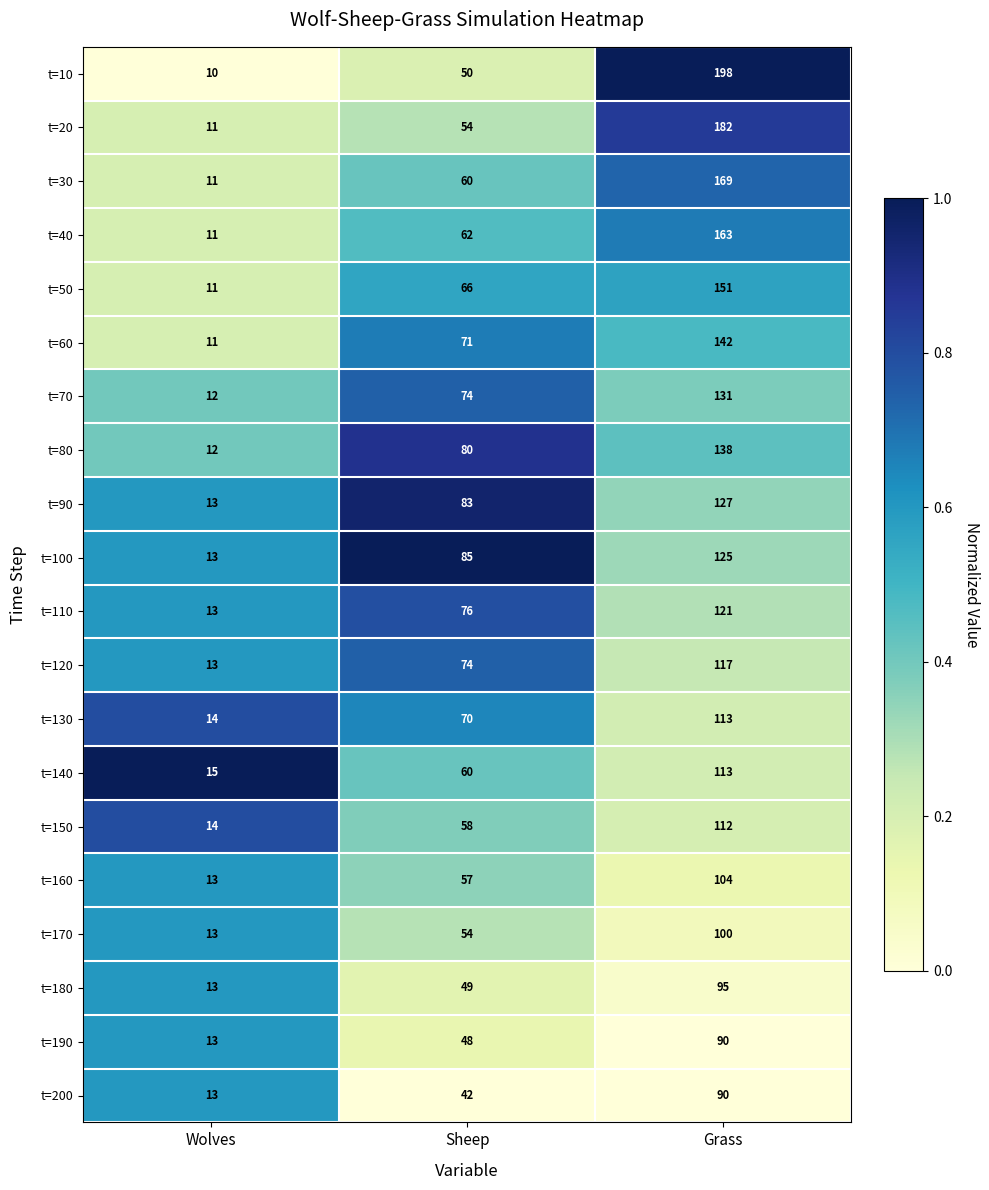

Between Wolves and Grass, which series saw the biggest shift?

t=10